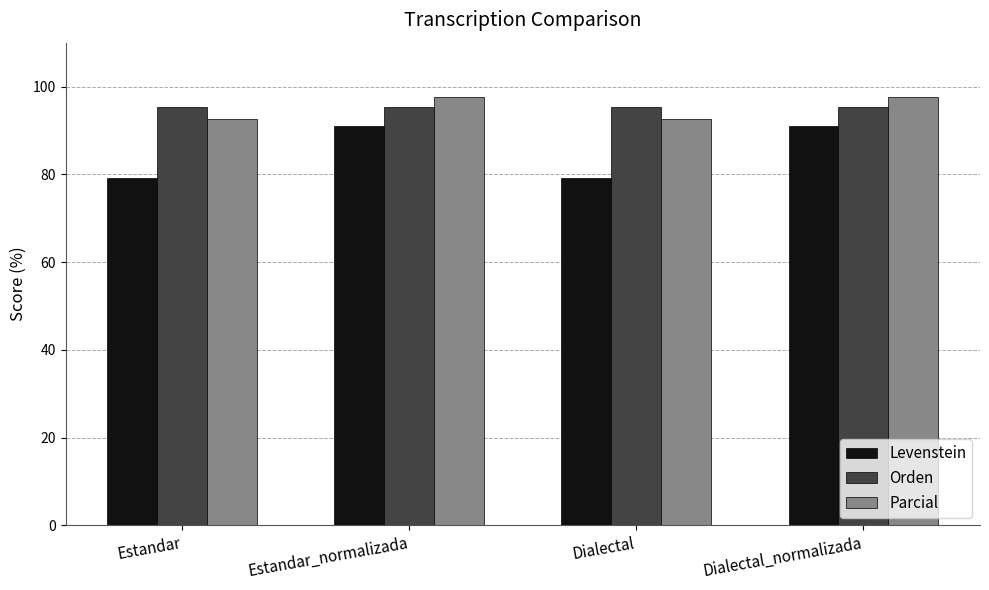

At how many categories does at least one series exceed 97?

2